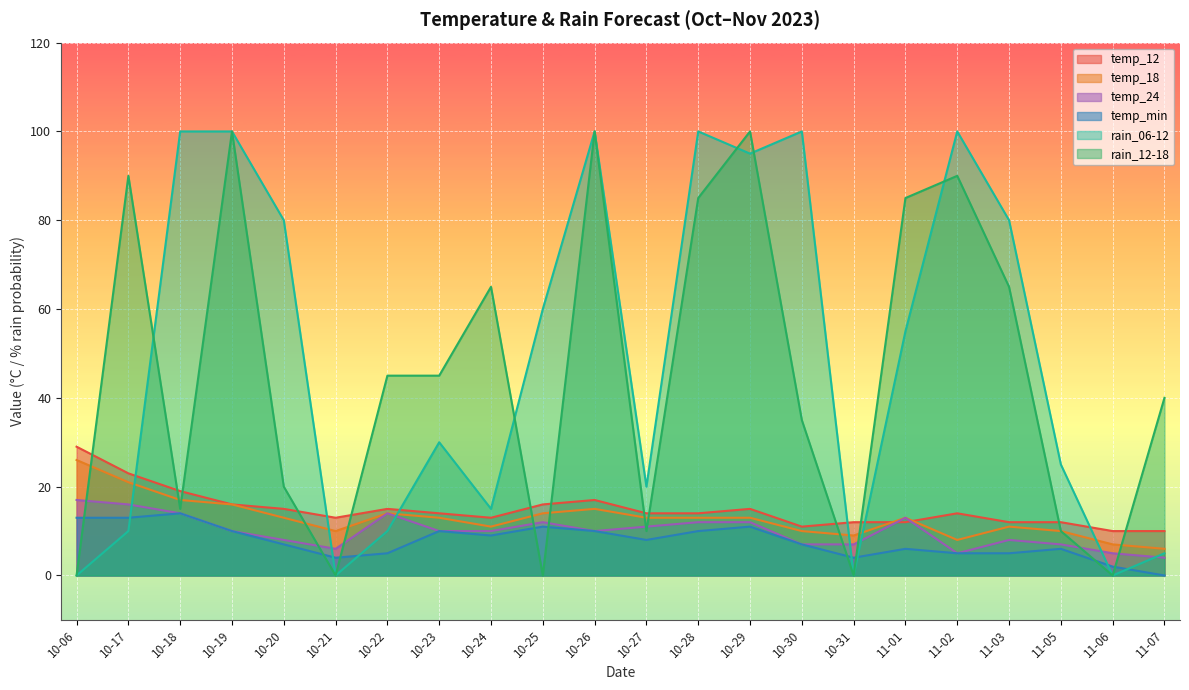

List the series in order of their peak value, highest first.

rain_06-12, rain_12-18, temp_12, temp_18, temp_24, temp_min